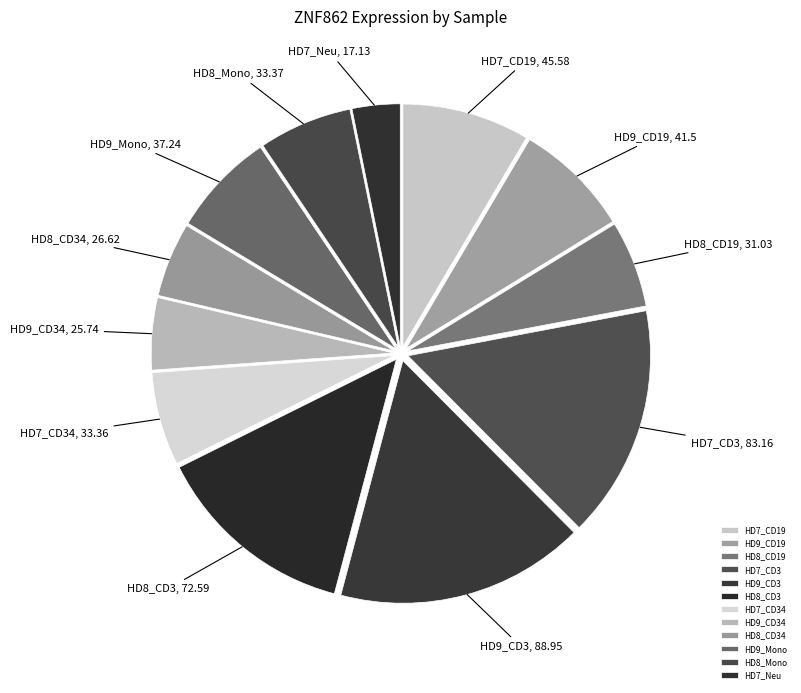

Approximately how many times larger is the value at HD7_Neu compared to HD9_Mono?

0.5